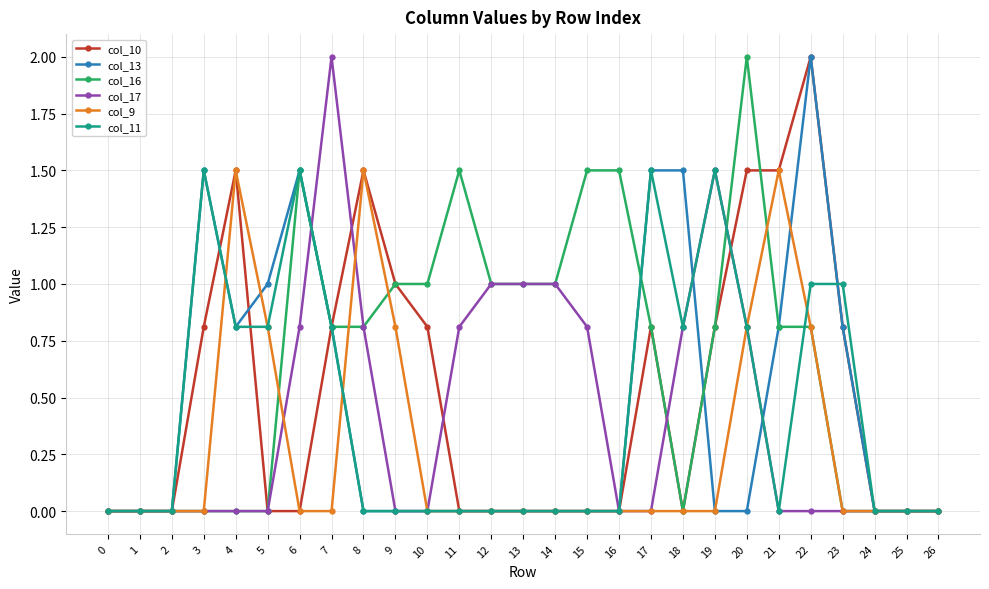

What is the highest value of the col_9 series?

1.5